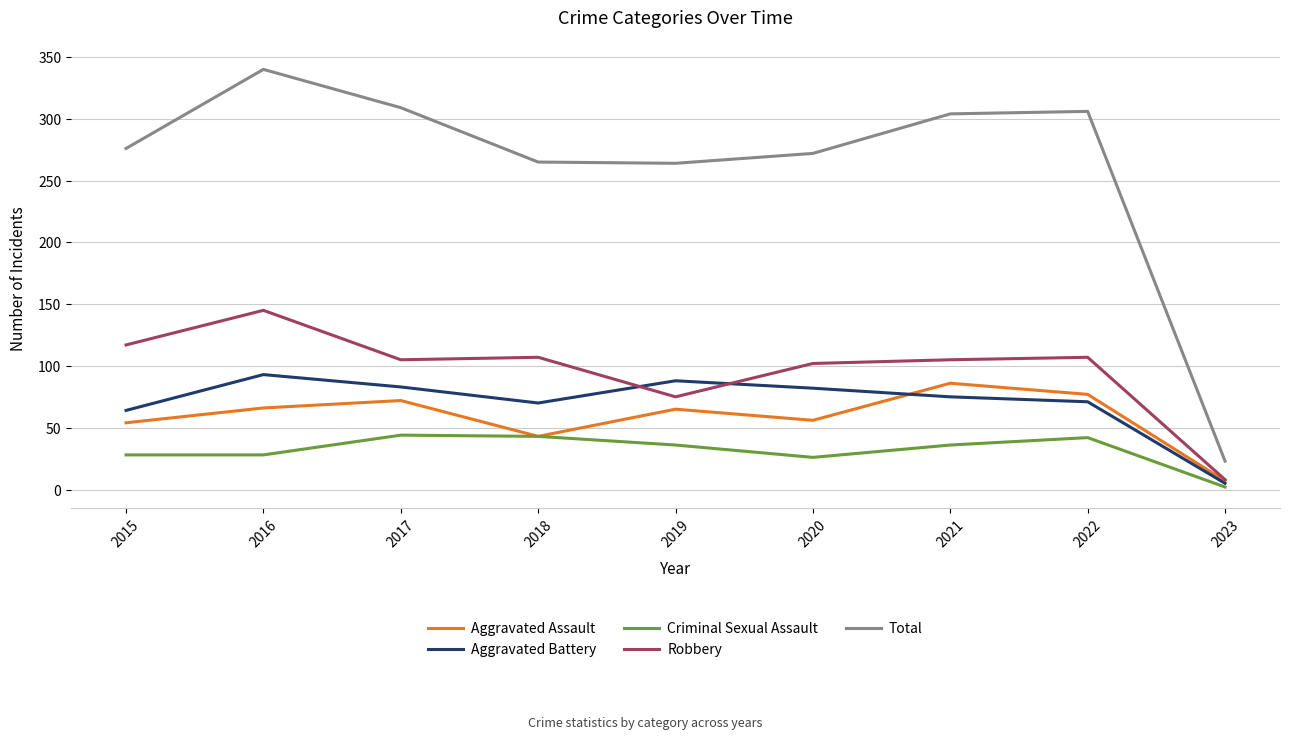

Read the Aggravated Assault value at 2017.

72